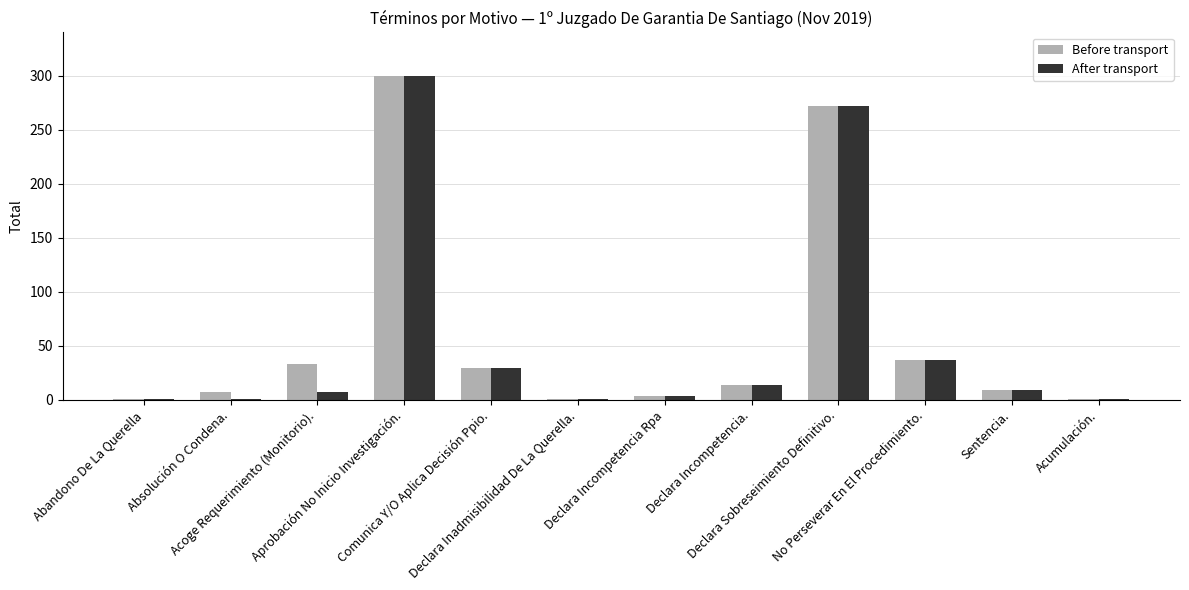

At which label does After transport reach its peak?

Aprobación No Inicio Investigación.